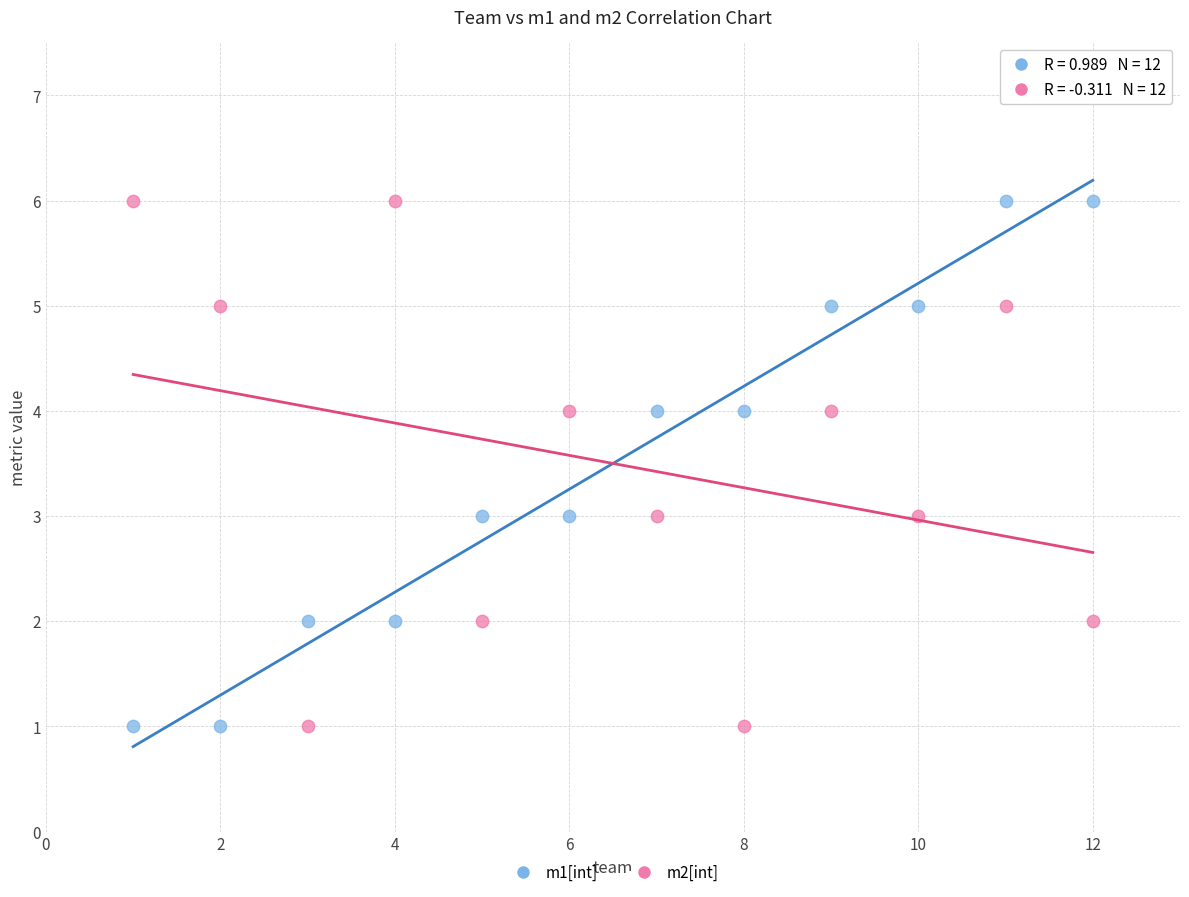

Across all data points, what is the range of X values (max minus min)?

11